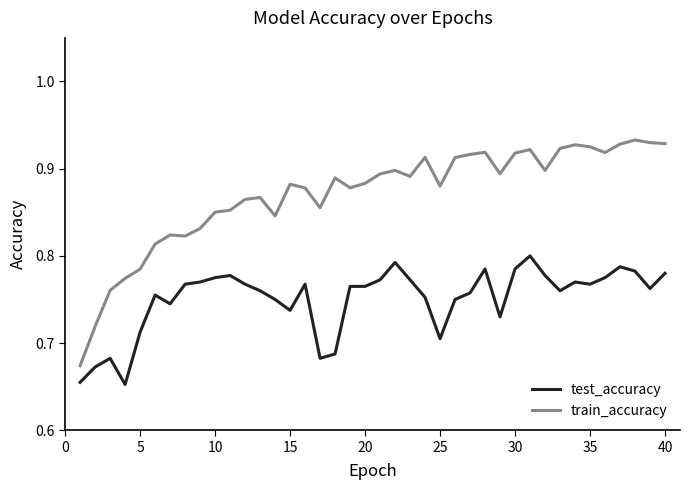

List the series in order of their peak value, highest first.

train_accuracy, test_accuracy